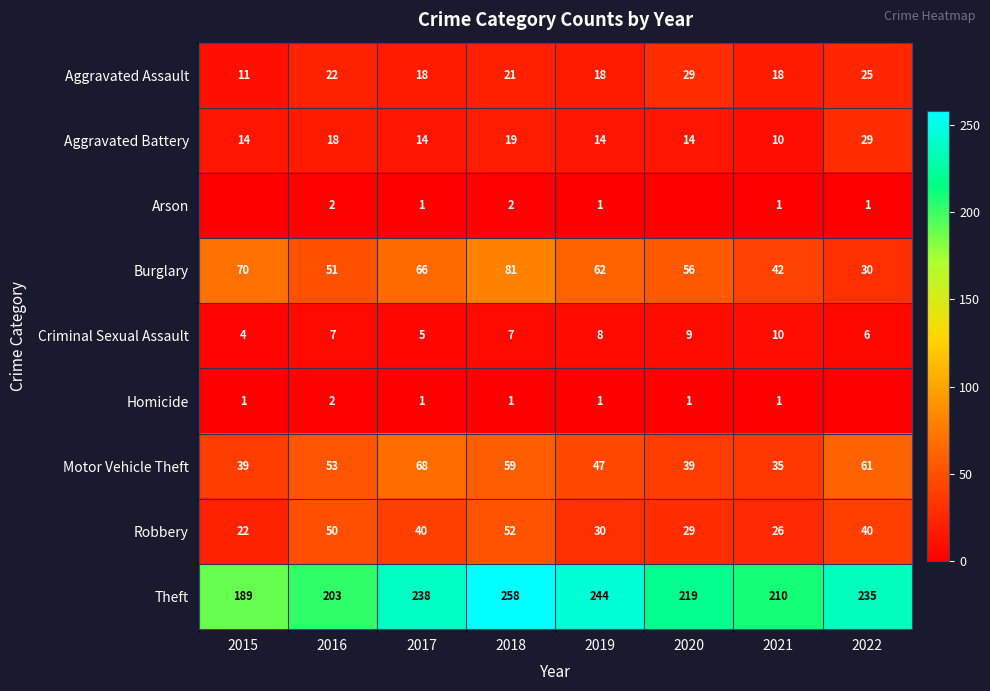

At which label is Burglary closest to 55?

2020